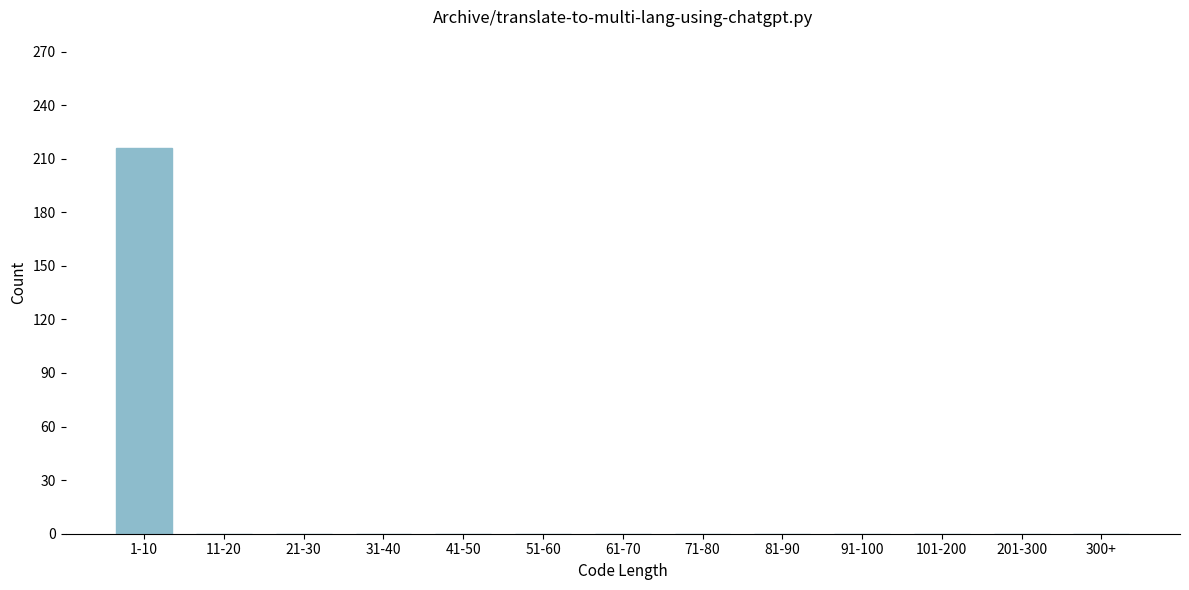

Reading right to left, transcribe all the data shown in this chart.

300+=0	201-300=0	101-200=0	91-100=0	81-90=0	71-80=0	61-70=0	51-60=0	41-50=0	31-40=0	21-30=0	11-20=0	1-10=216